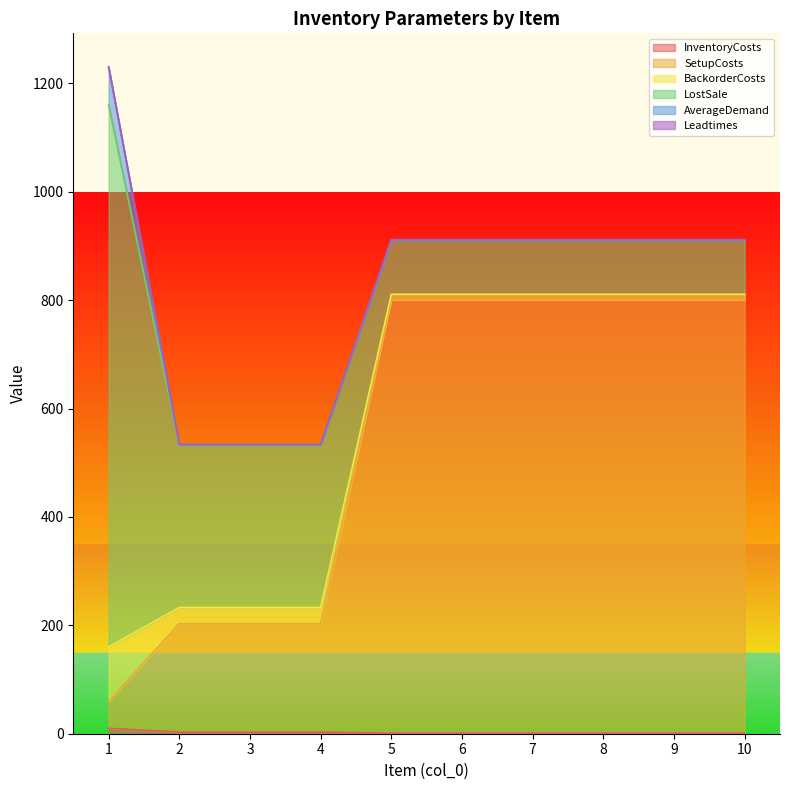

What is the difference between the maximum and minimum values in the BackorderCosts series?

90